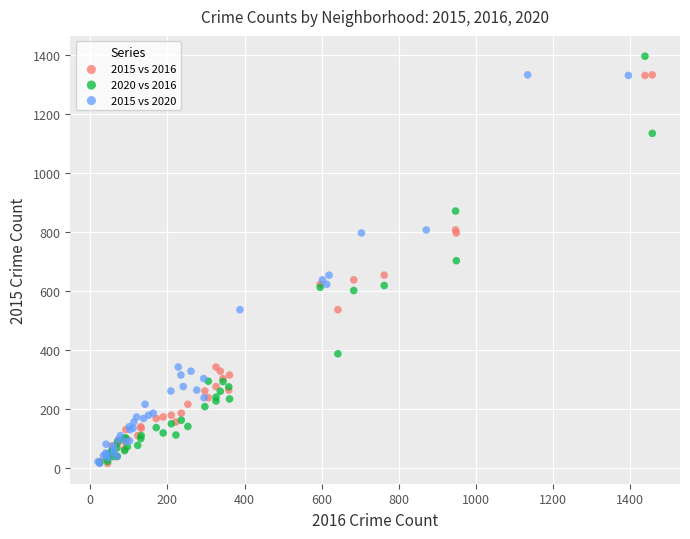

Which series contains the highest Y value?

2020 vs 2016